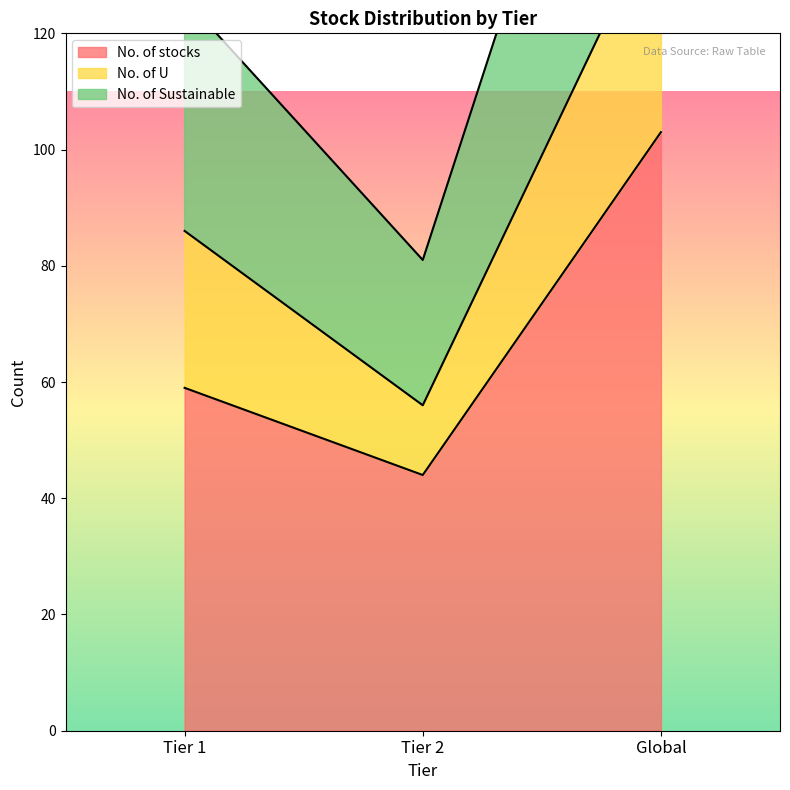

What is the value of the No. of Sustainable point at the 3rd from the left?

207